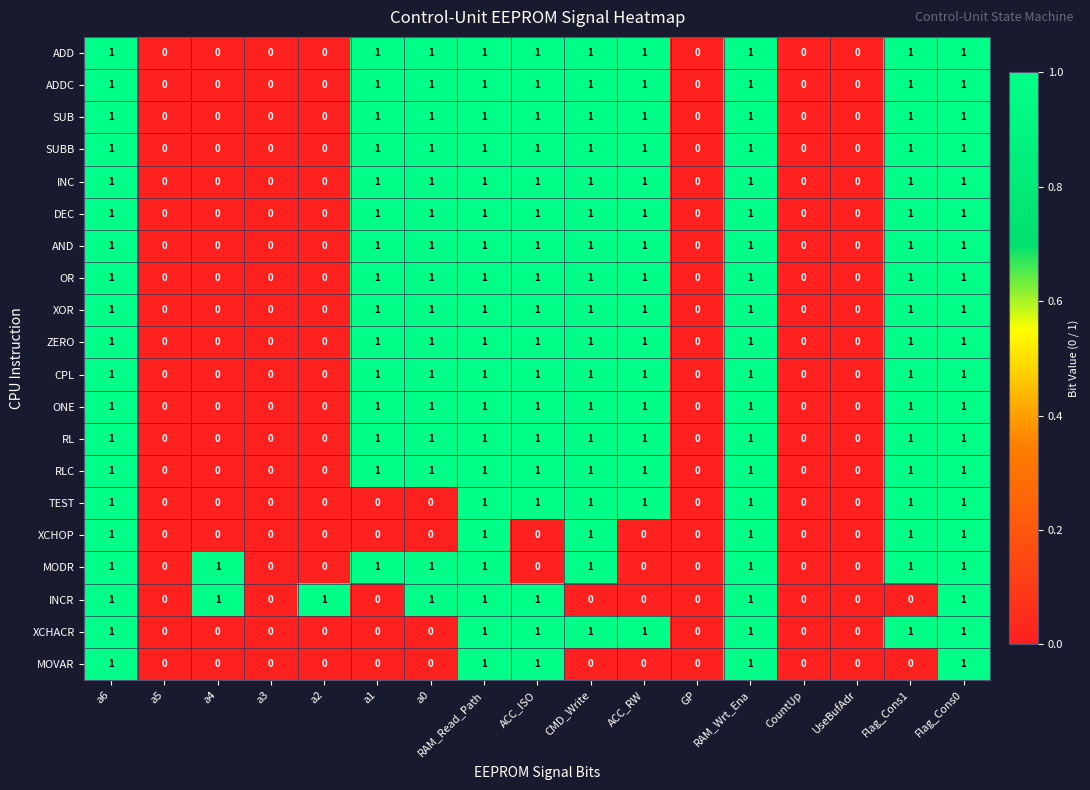

The XOR series shows 1 at a3. True or false?

False